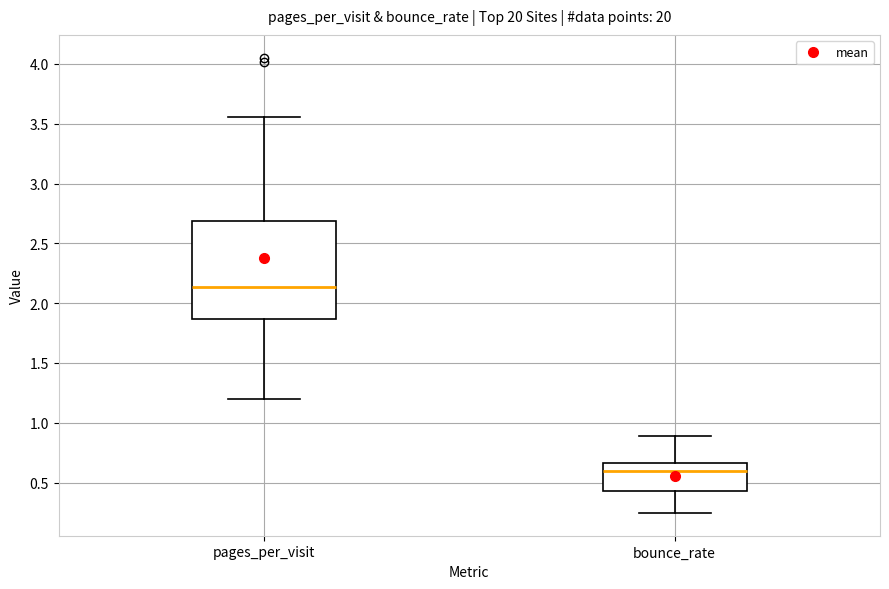

Comparing the boxes themselves (not the whiskers), which one is the tallest?

pages_per_visit